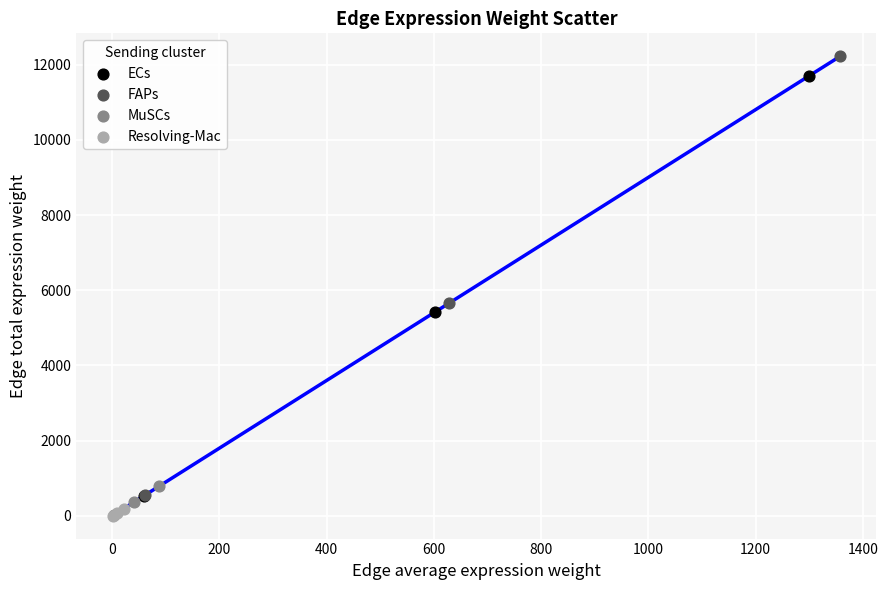

Which series has the largest Y range (max minus min)?

FAPs